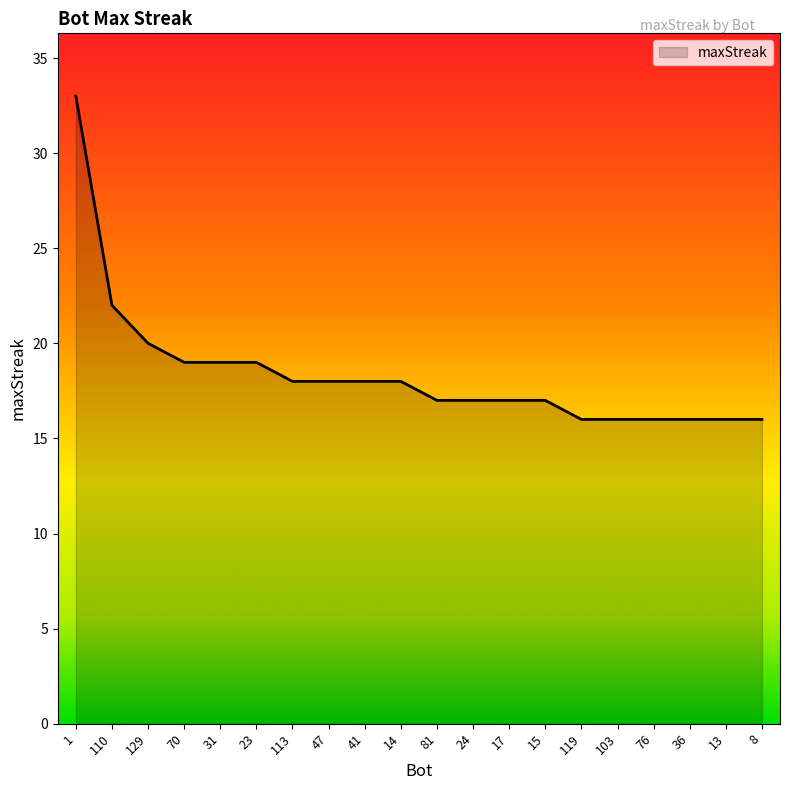

Reading left to right, transcribe all the data shown in this chart.

1=33	110=22	129=20	70=19	31=19	23=19	113=18	47=18	41=18	14=18	81=17	24=17	17=17	15=17	119=16	103=16	76=16	36=16	13=16	8=16